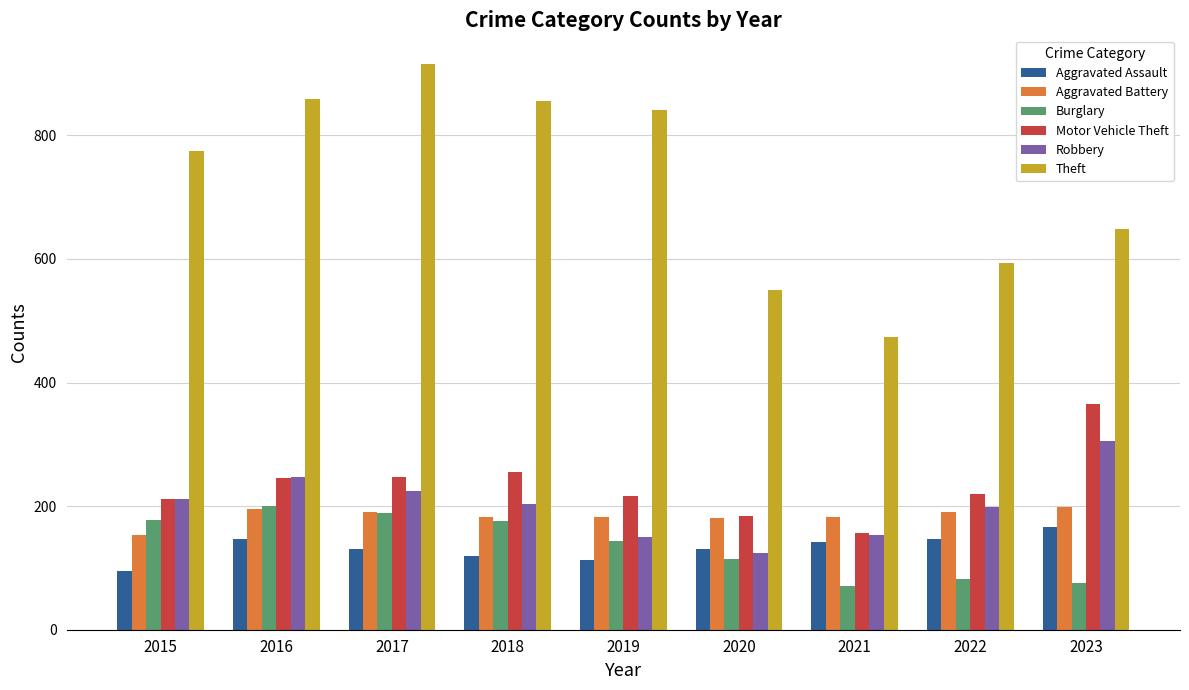

Which series has the largest total across all categories?

Theft